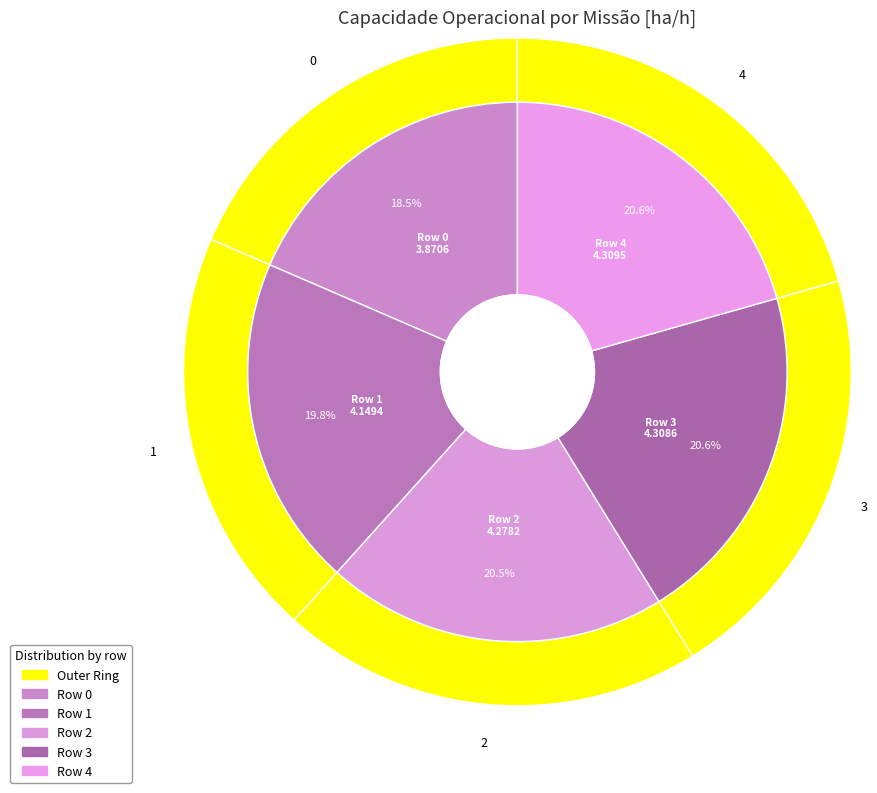

Combined, do 2 and 3 account for over 50%?

No